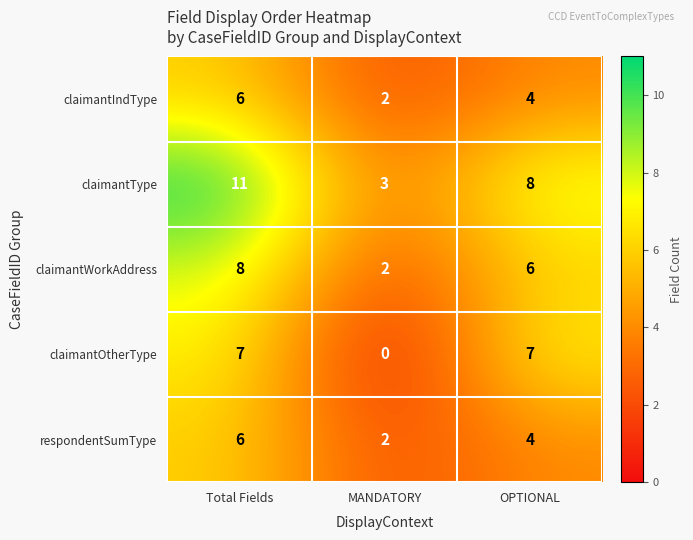

Reading right to left, transcribe all the data shown in this chart.

claimantIndType: 4	2	6
claimantType: 8	3	11
claimantWorkAddress: 6	2	8
claimantOtherType: 7	0	7
respondentSumType: 4	2	6